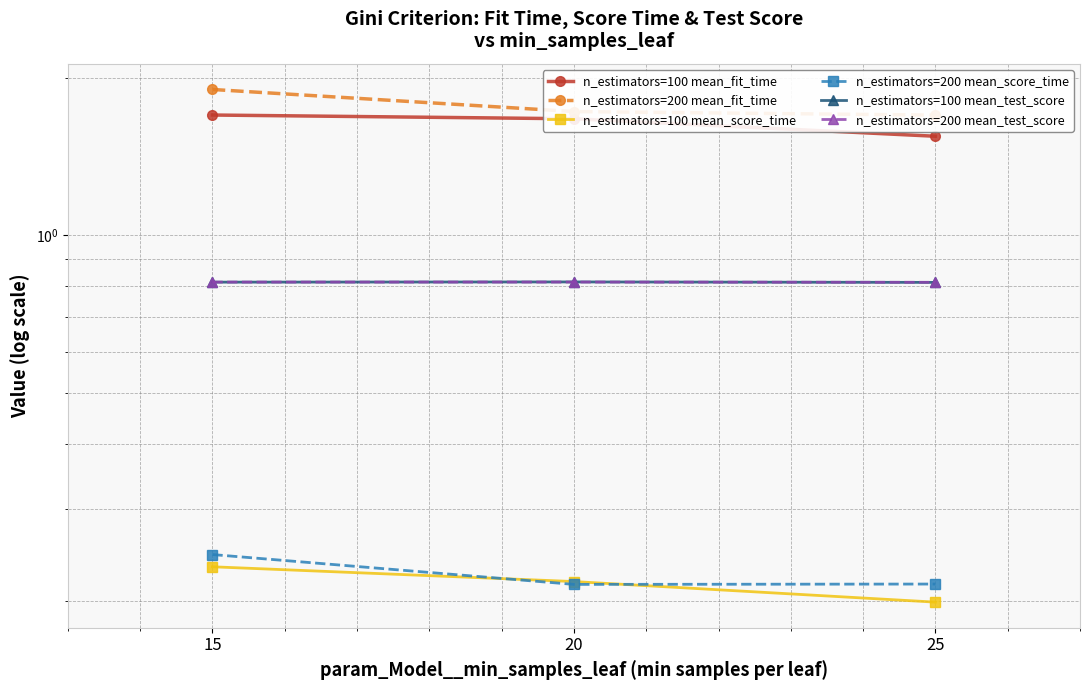

At which category is the sum across all series the highest?

15